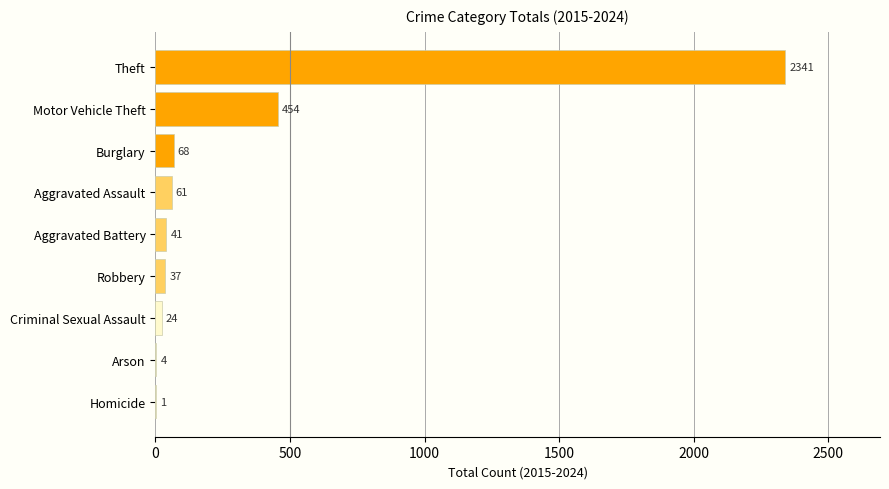

What value does the data have at Robbery, to the nearest 10?

40